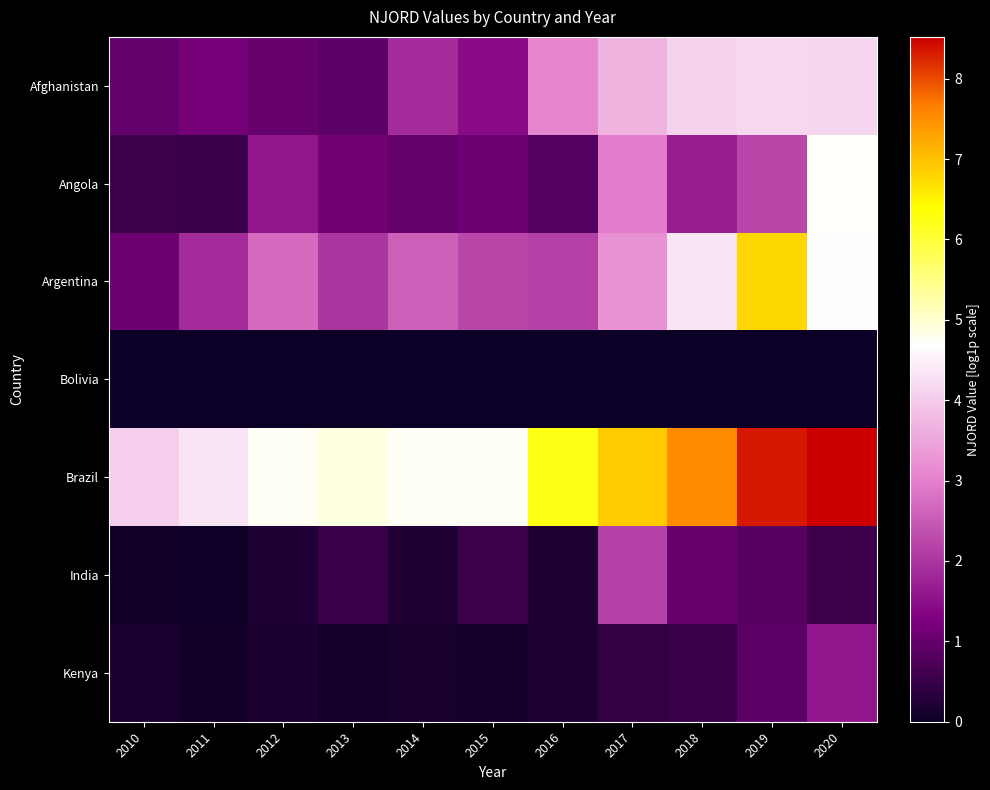

At which category is the sum across all series the highest?

2020